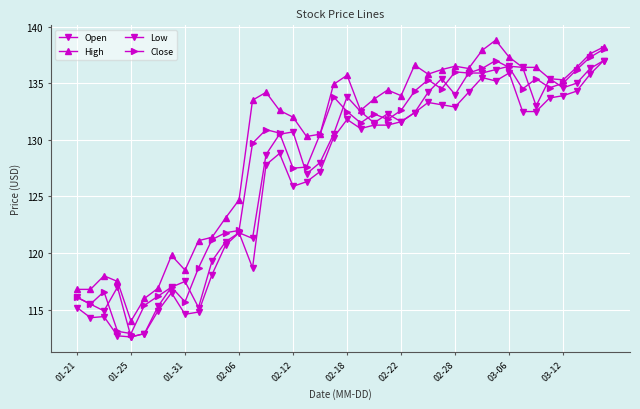

Does the chart have visible grid lines?

Yes